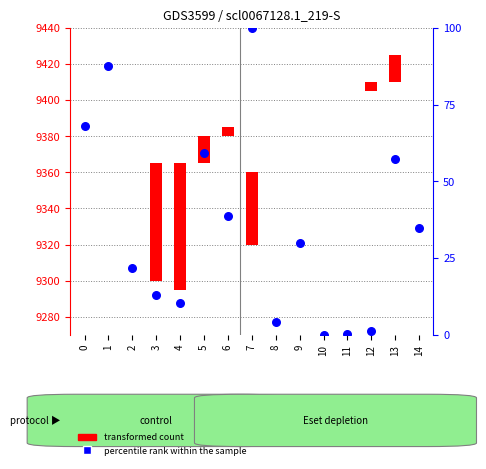

What is the ratio of the value at 0 to the value at 8?

15.9